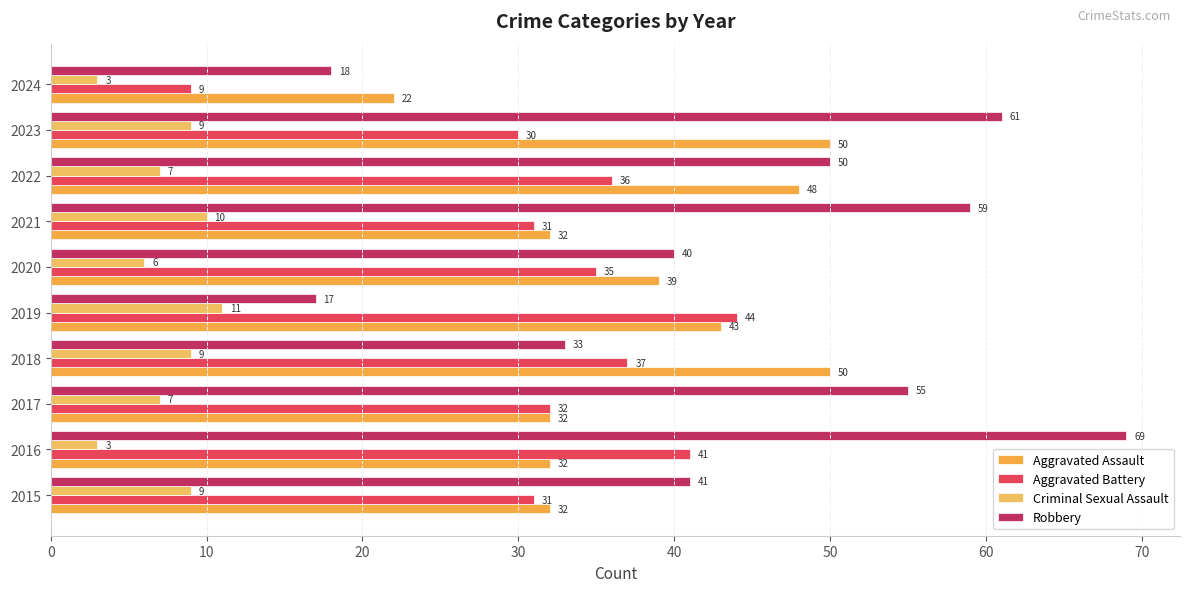

Count the number of categories in the chart.

10